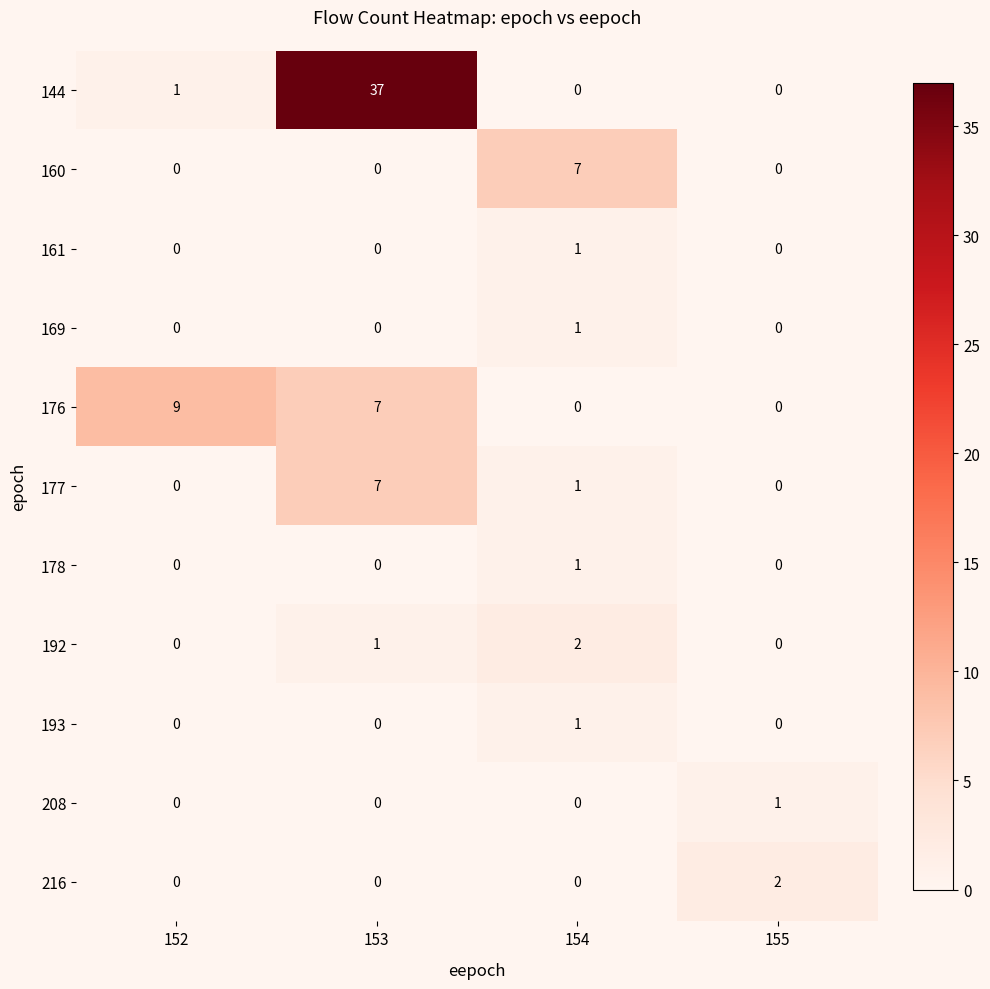

What is the maximum value shown in the chart?

37